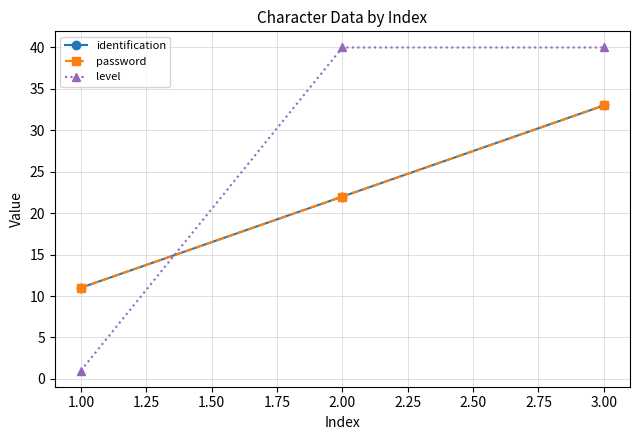

Is this an area chart (filled region under the line)?

No